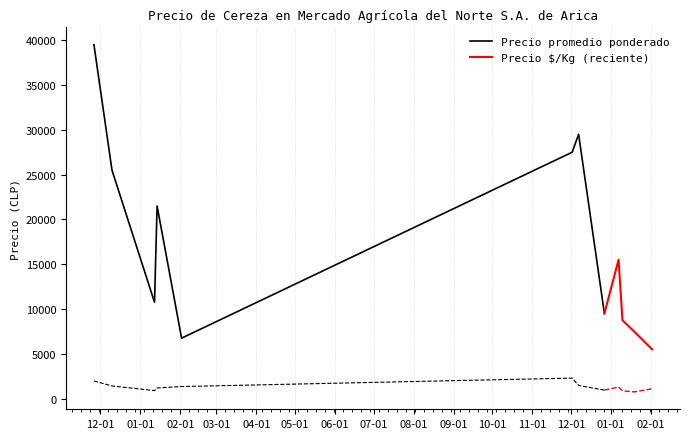

Is this an area chart (filled region under the line)?

No